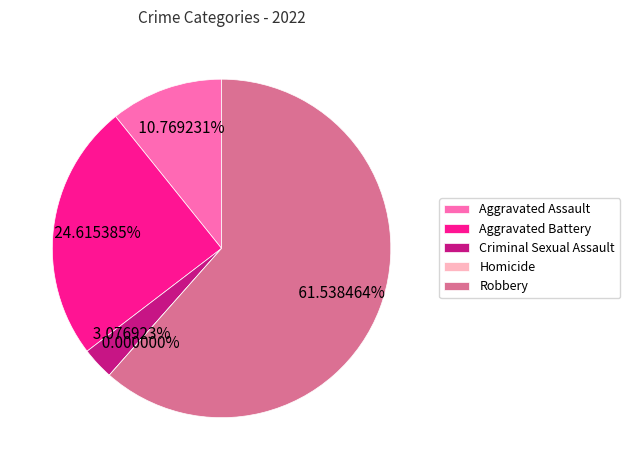

What is the ratio of the value at Aggravated Battery to the value at Aggravated Assault?

2.3